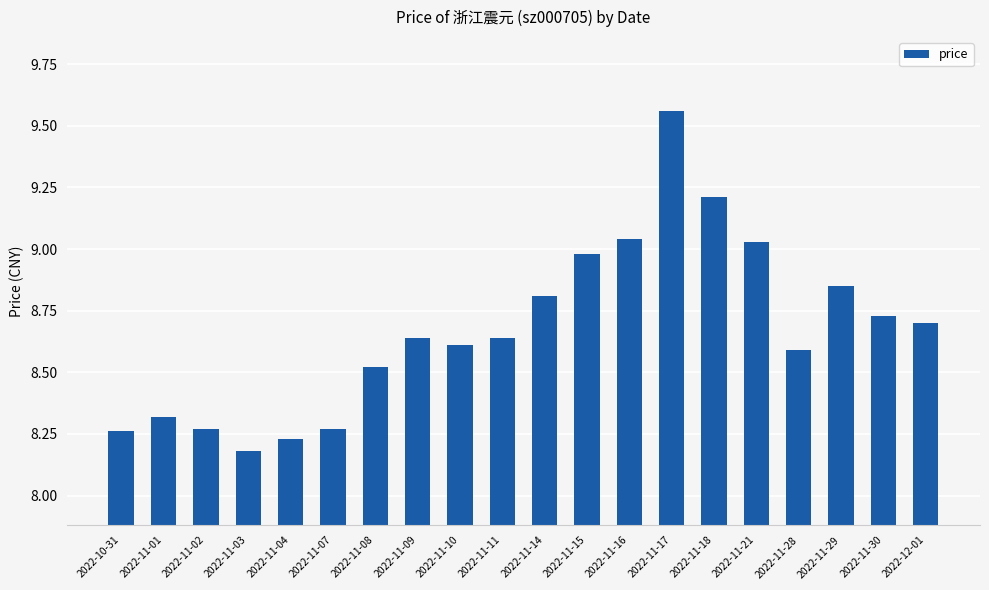

What is the sum of all values?

173.4